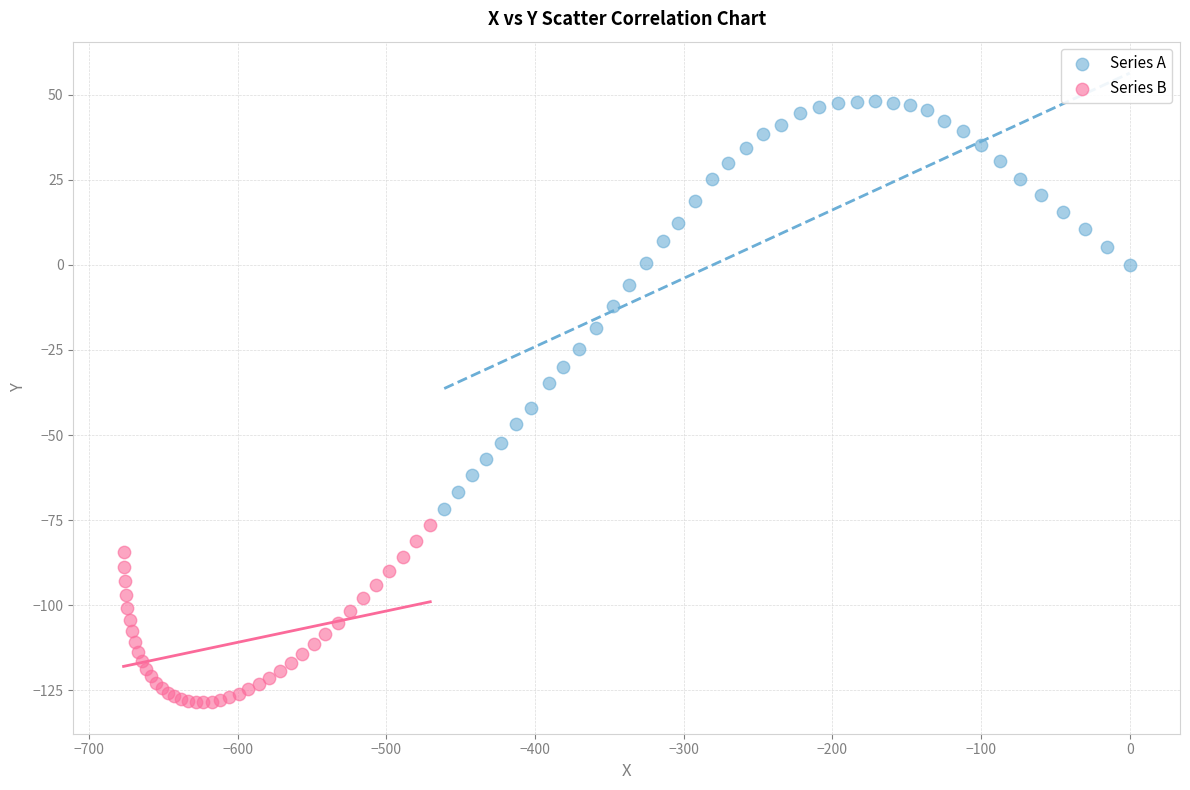

Which series reaches the minimum Y coordinate?

Series B